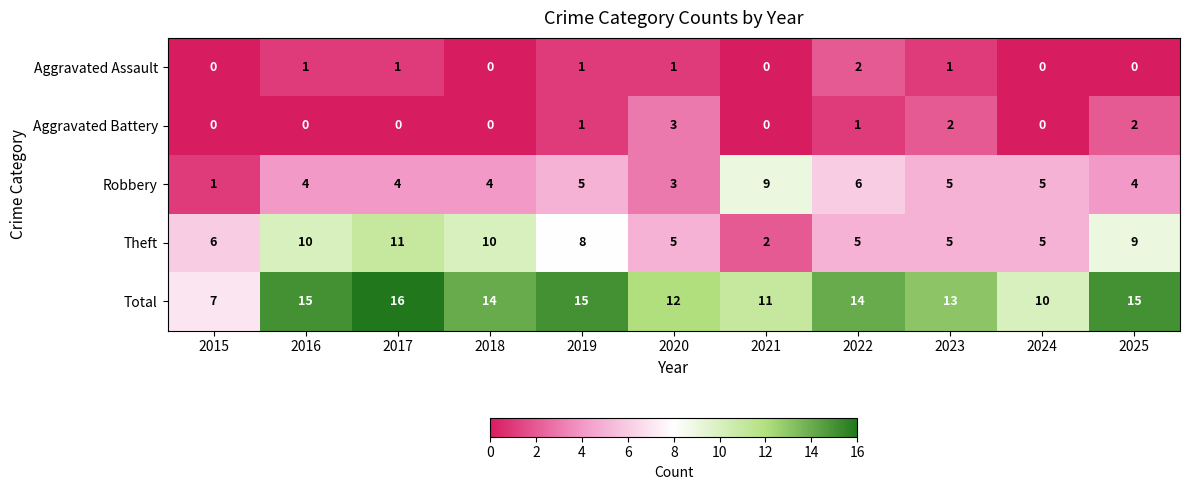

How many Aggravated Assault values are between 0 and 1?

10